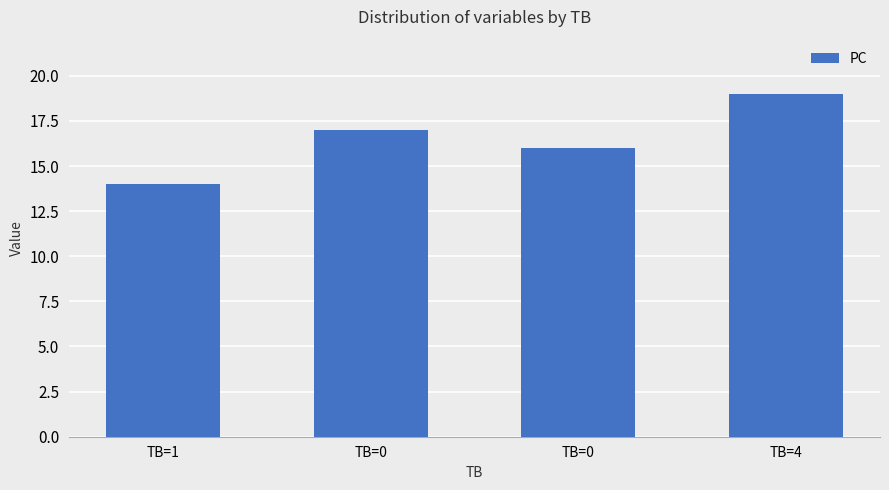

Rank the categories by value from highest to lowest.

TB=4, TB=0, TB=0, TB=1